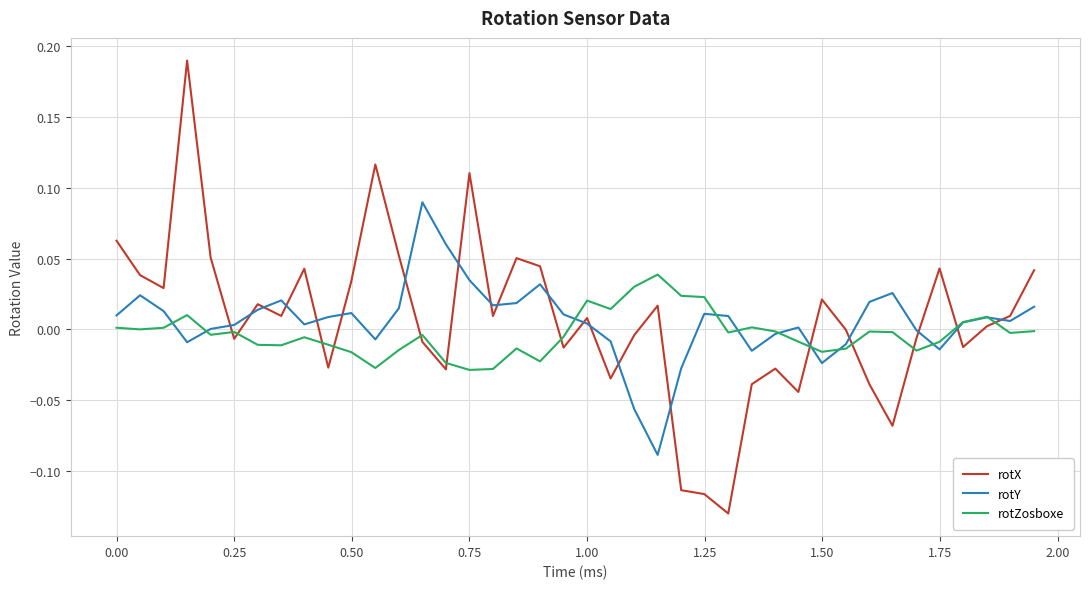

Which series has the widest spread of values?

rotX